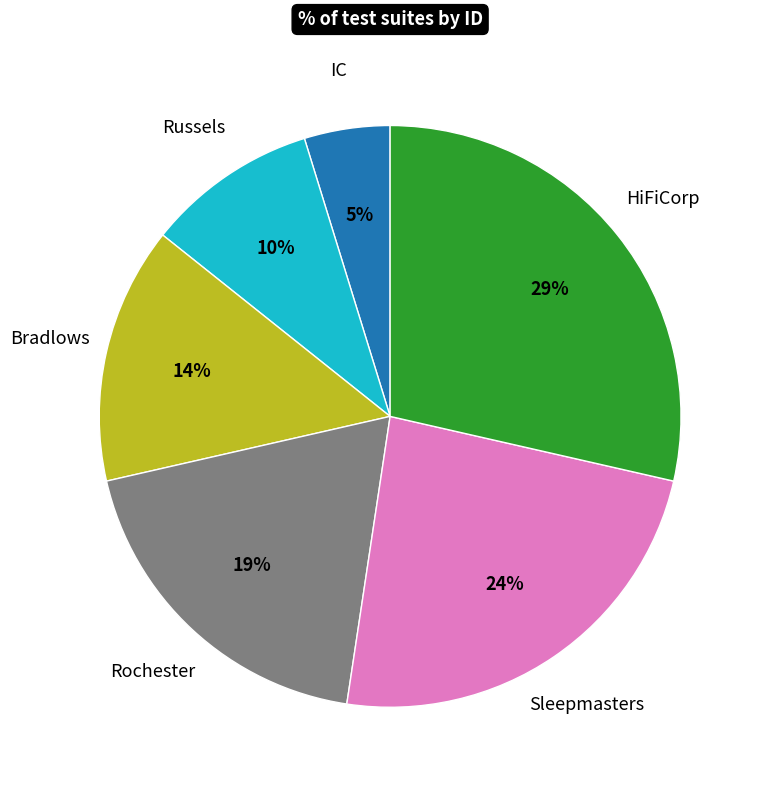

To the nearest percent, what is the average slice percentage?

17%